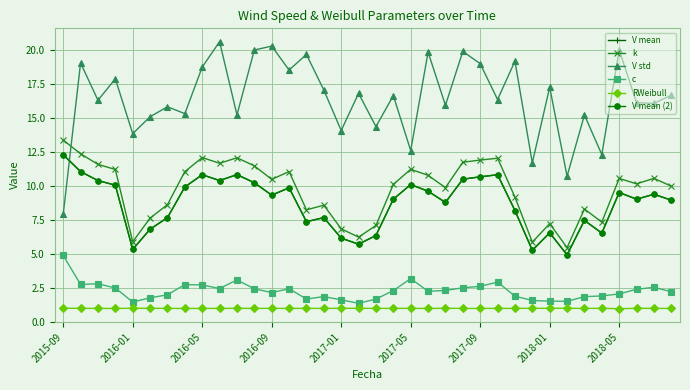

How many lines are shown in the chart?

6